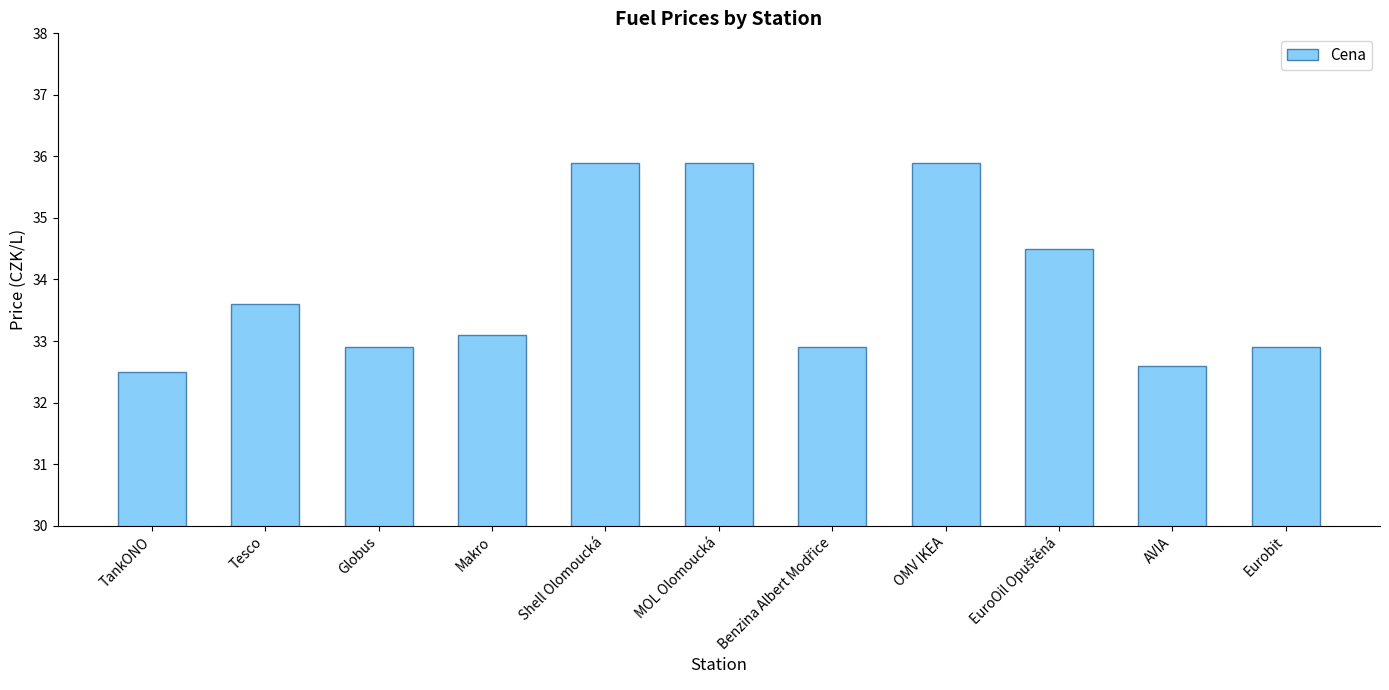

At which label is the value closest to 34?

Tesco